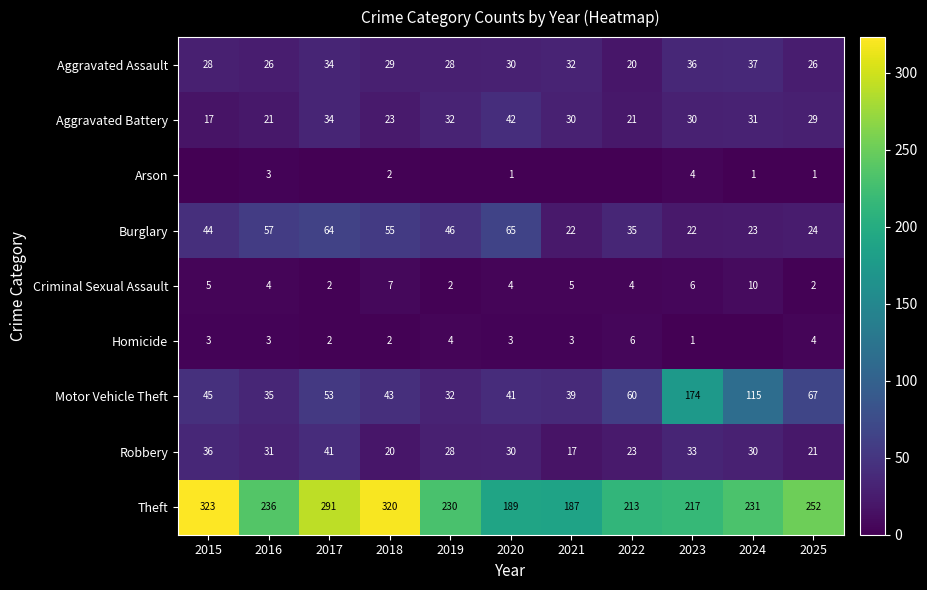

What is the spread (max minus min) of values at 2020?

188